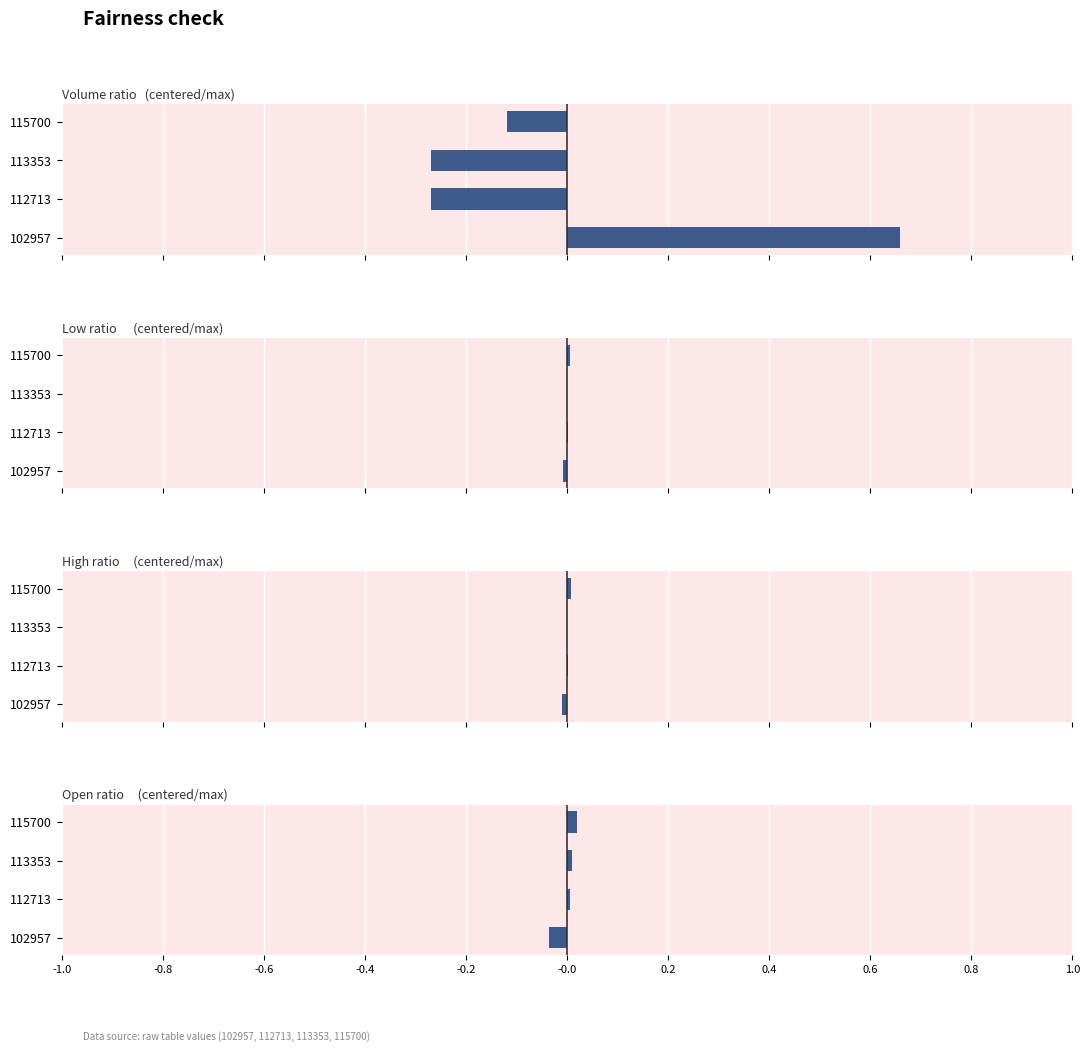

Between 112713 and 115700, which series saw the biggest shift?

Volume ratio